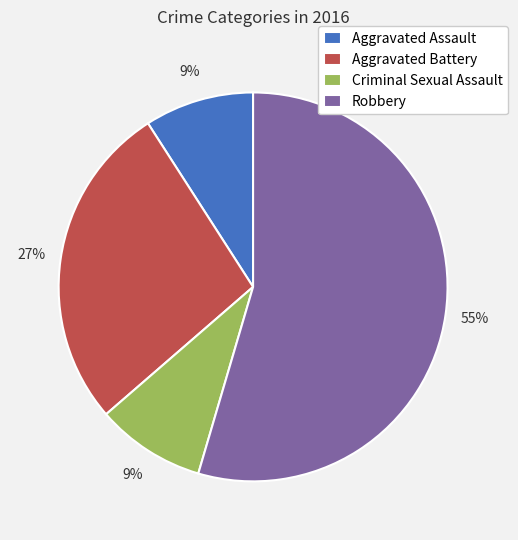

What is the largest slice in the pie chart?

Robbery